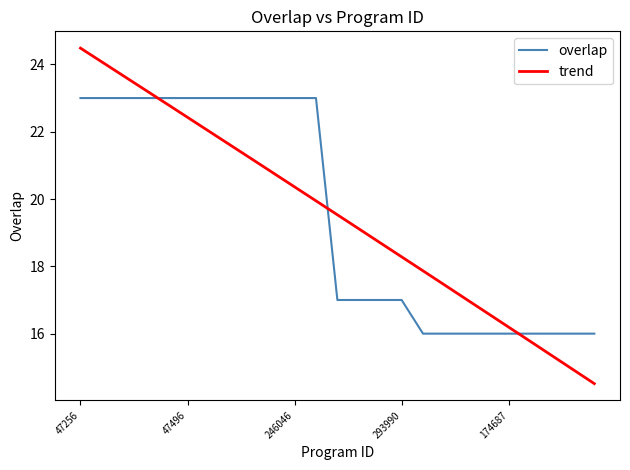

List the labels in order of value, largest first.

47256, 47367, 47390, 47408, 47448, 47496, 47622, 92278, 138251, 183142, 246046, 329834, 80457, 100071, 132805, 293990, 72912, 119395, 121929, 158312, 174687, 228157, 235535, 235536, 277979